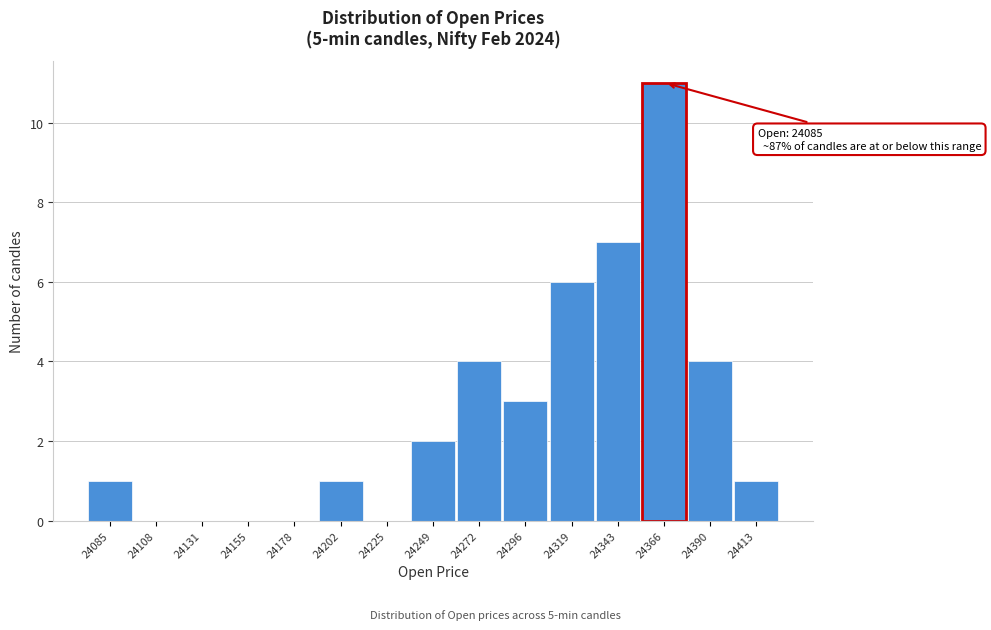

Reading left to right, extract all data points from this chart.

24085=1	24108=0	24131=0	24155=0	24178=0	24202=1	24225=0	24249=2	24272=4	24296=3	24319=6	24343=7	24366=11	24390=4	24413=1